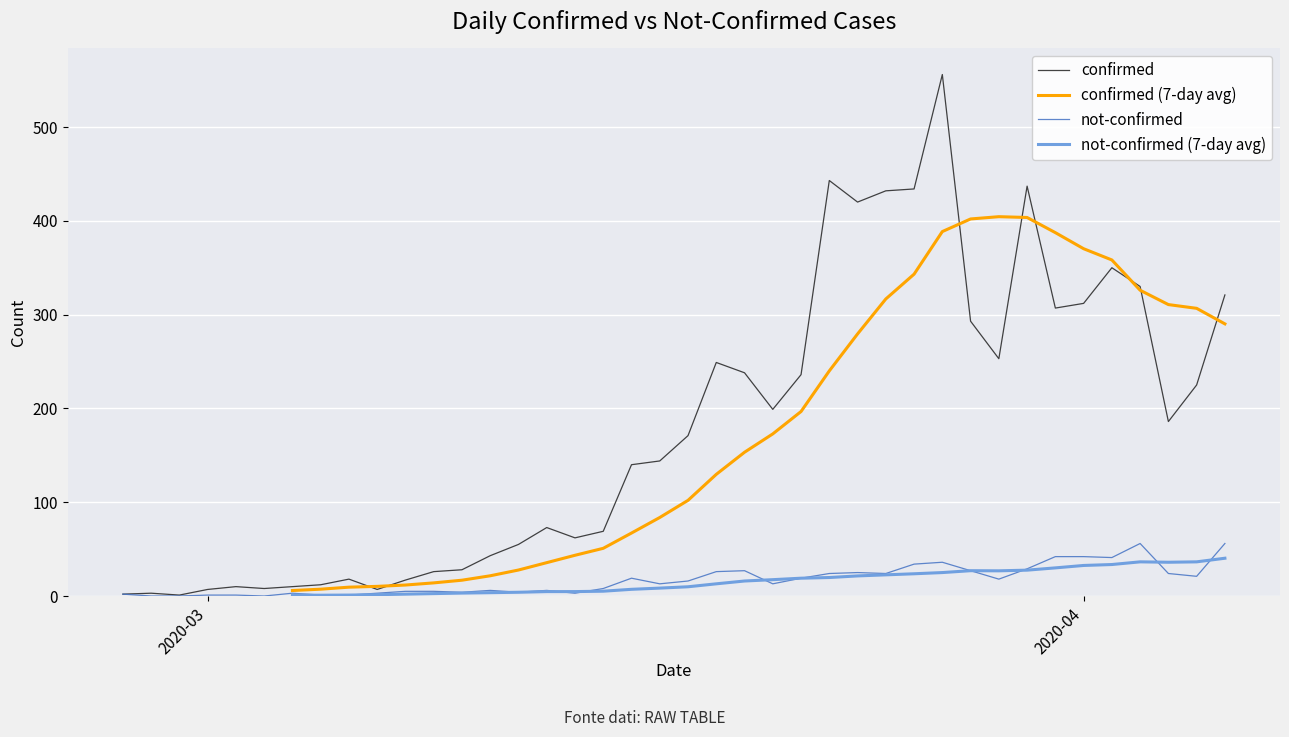

What is the highest value of the not-confirmed series?

56